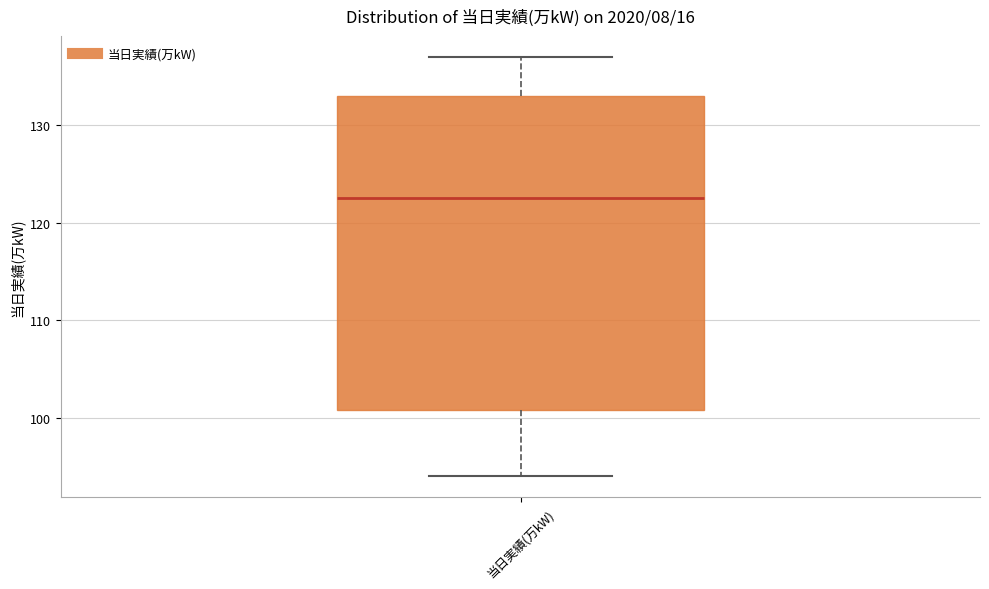

Where is the lower edge of the box for 当日実績(万kW) on the y-axis? The values are not printed on the chart, so give them approximately, as read against the axis.

101